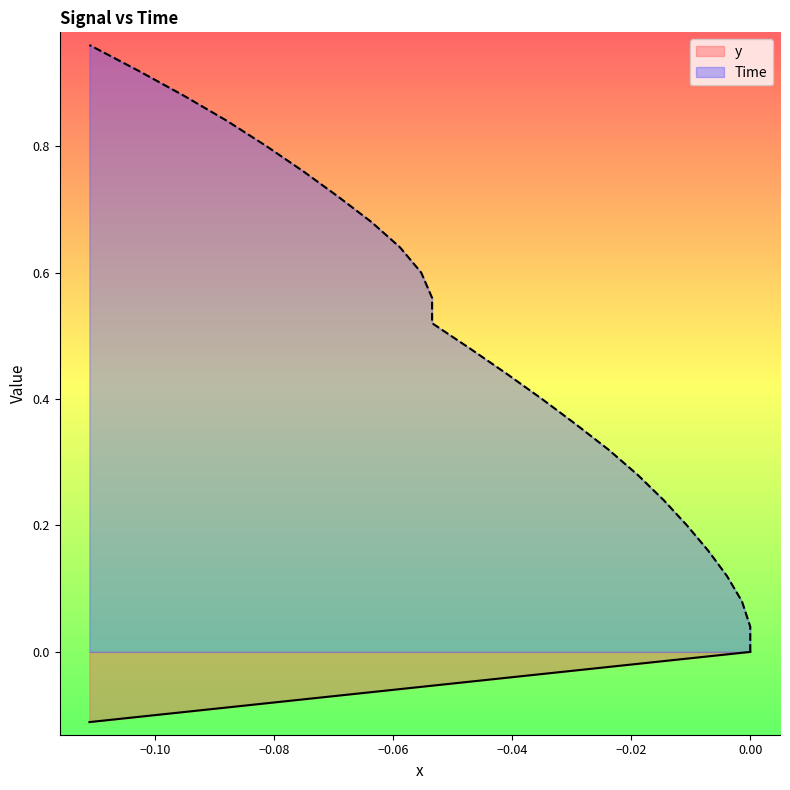

List the series in order of their peak value, lowest first.

y, Time